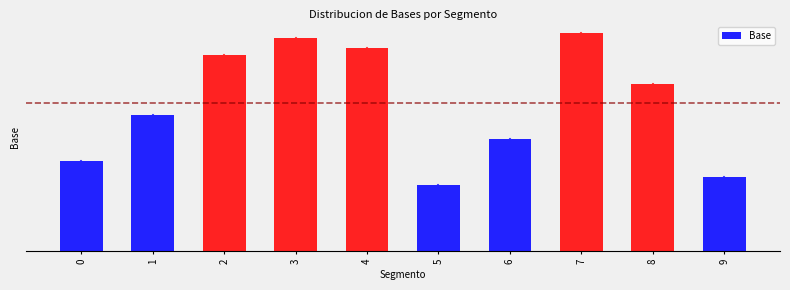

Does the chart contain any negative values?

No